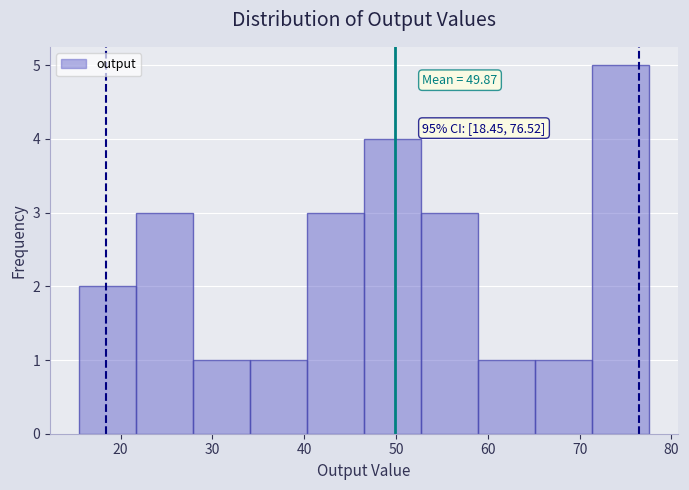

Over which range of the x-axis is the bar tallest?

71 to 78